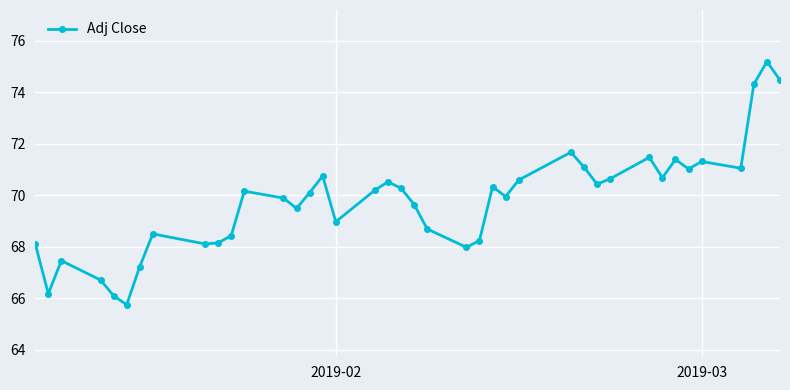

True or false: there are more than 0 points higher than both neighbors.

True